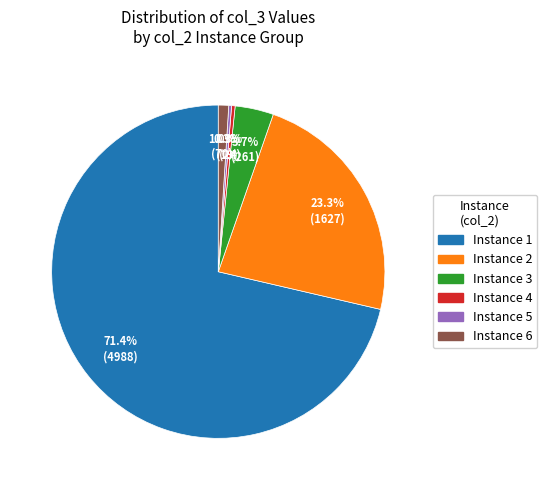

Does any single category account for the majority?

Yes